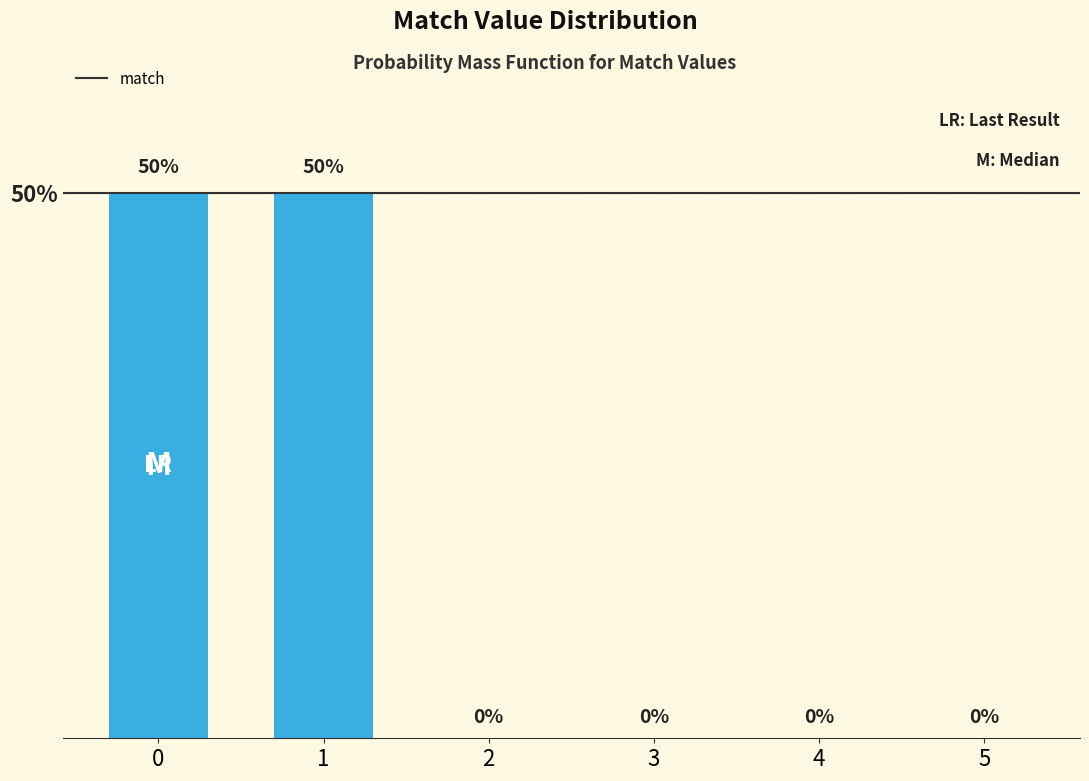

What is the maximum value shown in the chart?

50